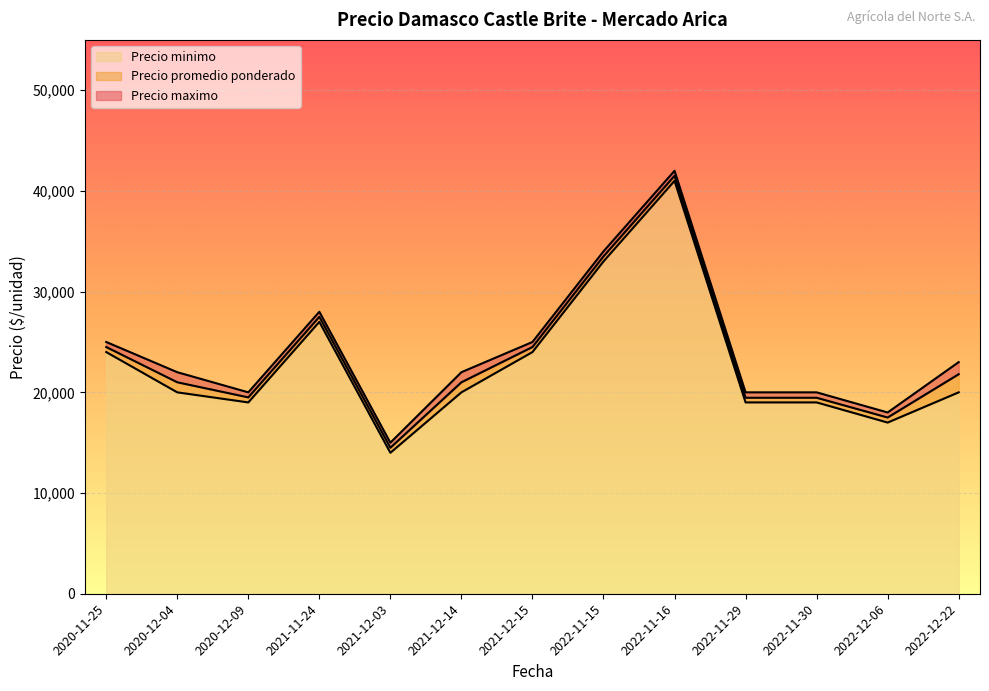

How many values in the Precio minimo series exceed 20000?

5